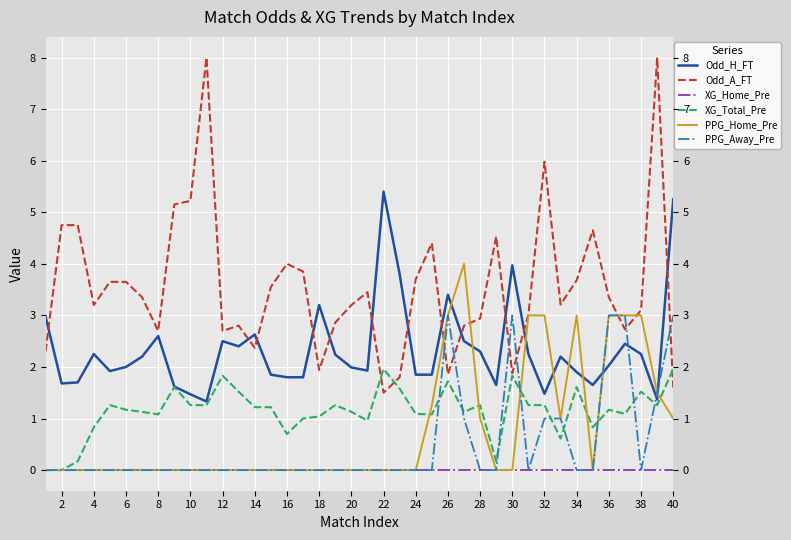

Is this an area chart (filled region under the line)?

No